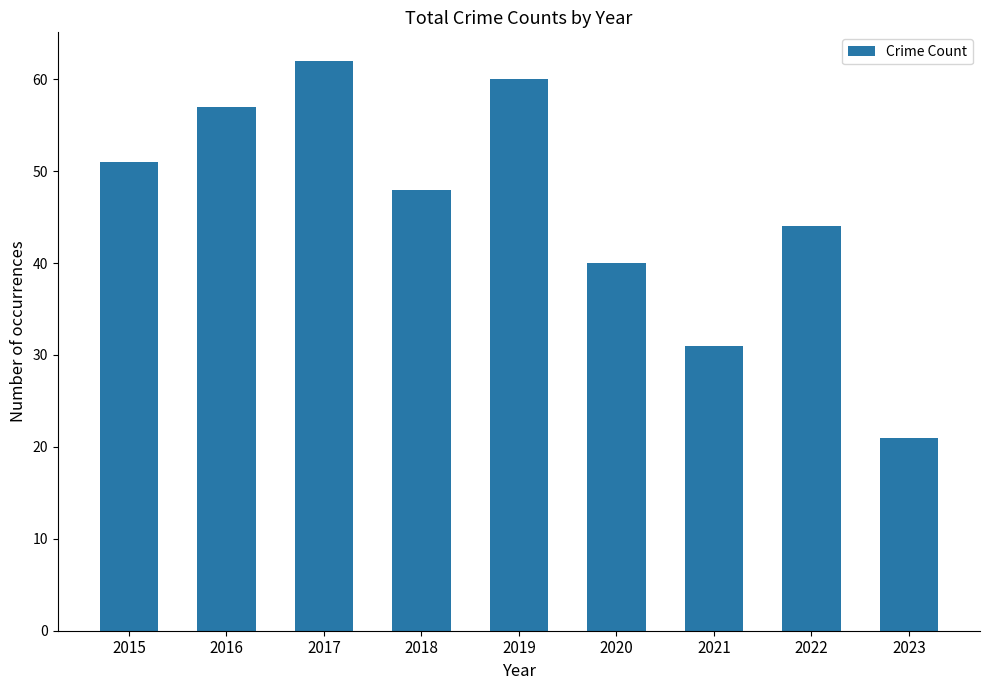

Is it true that the value at 2017 is 62?

True